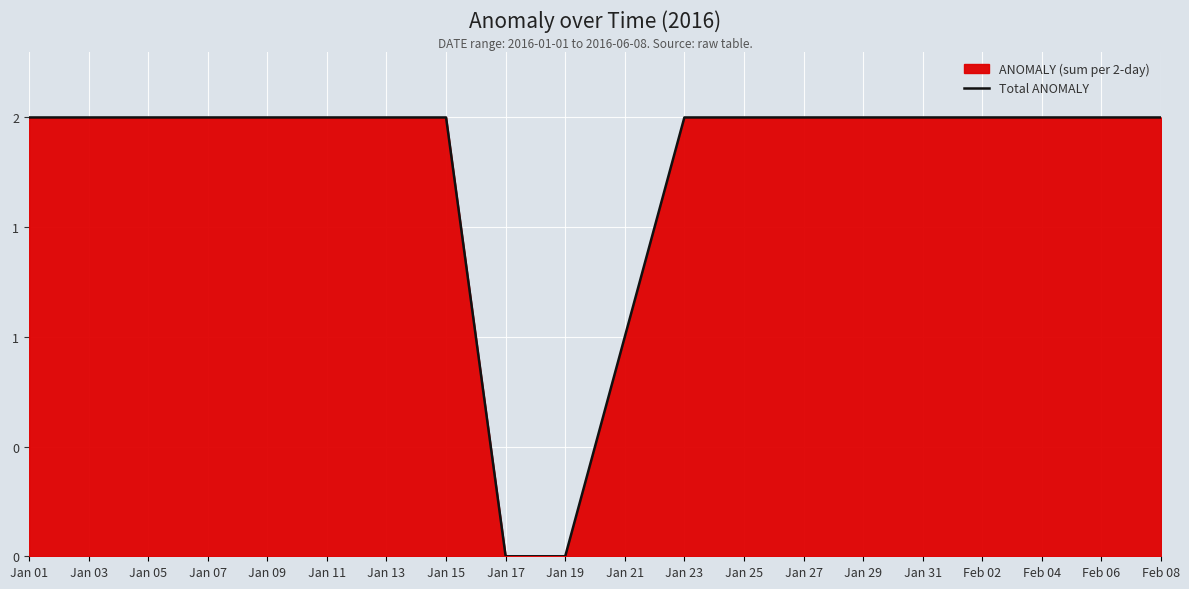

List the labels in order of value, largest first.

Jan 01, Jan 03, Jan 05, Jan 07, Jan 09, Jan 11, Jan 13, Jan 15, Jan 23, Jan 25, Jan 27, Jan 29, Jan 31, Feb 02, Feb 04, Feb 06, Feb 08, Jan 21, Jan 17, Jan 19